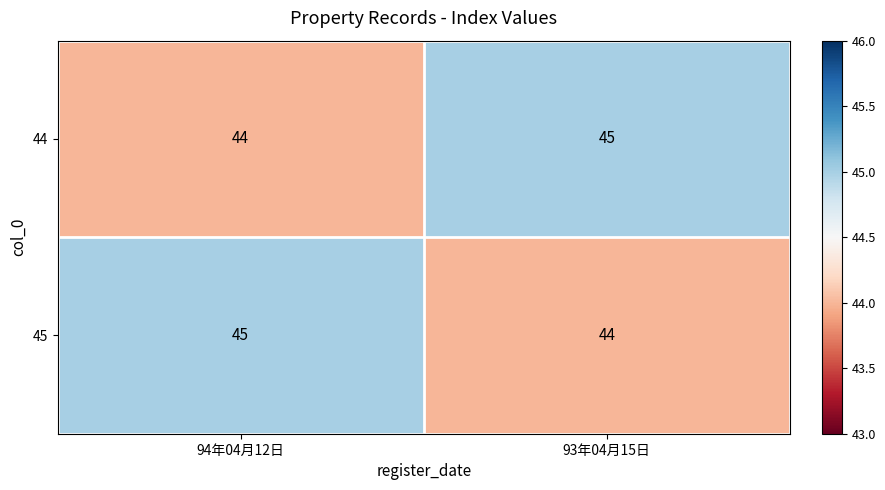

What is the total value across all series at 93年04月15日?

89